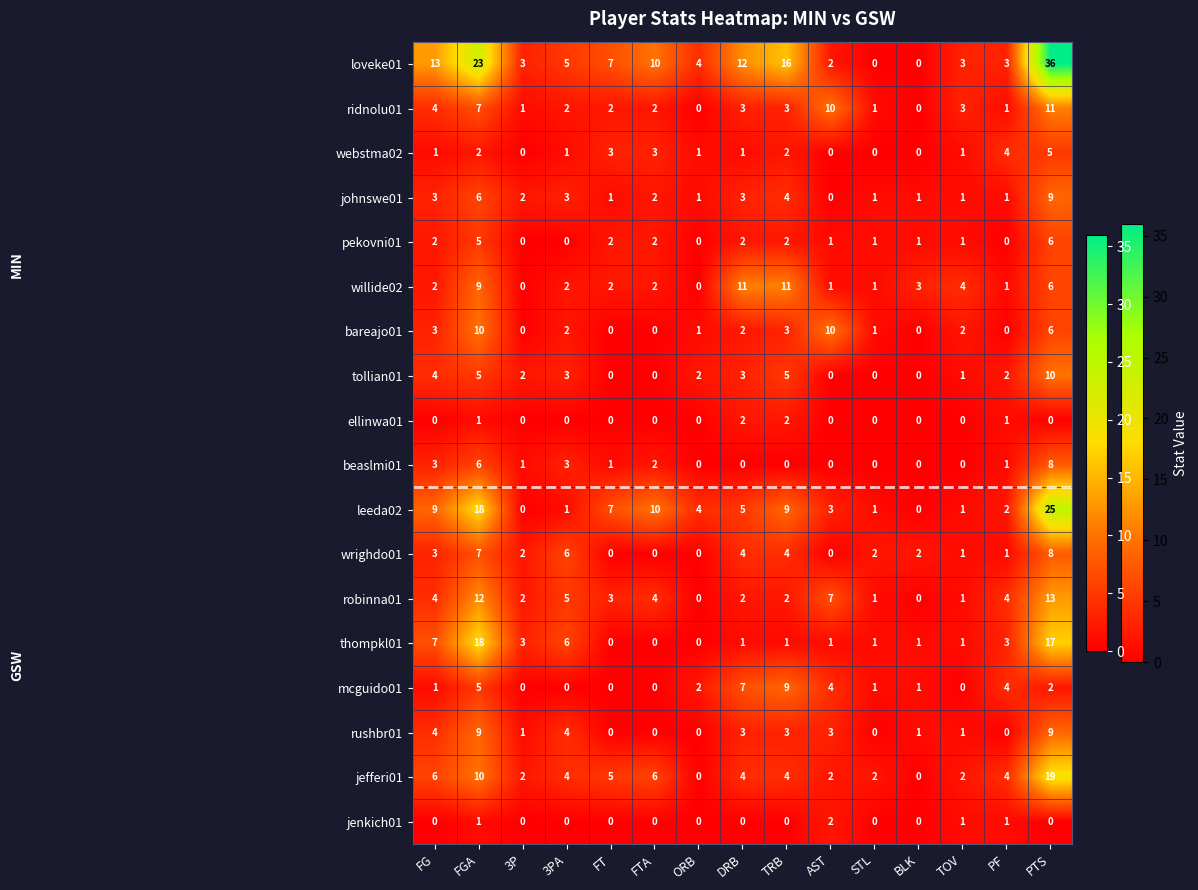

What is the maximum value shown in the chart?

36